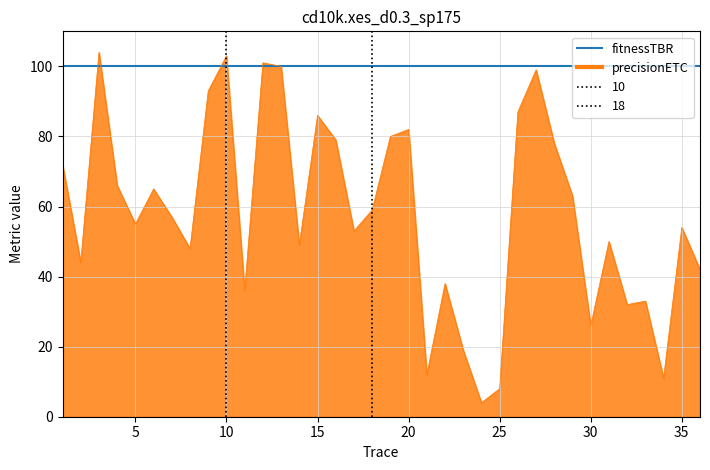

Rank the series by their average value, from highest to lowest.

fitnessTBR, precisionETC